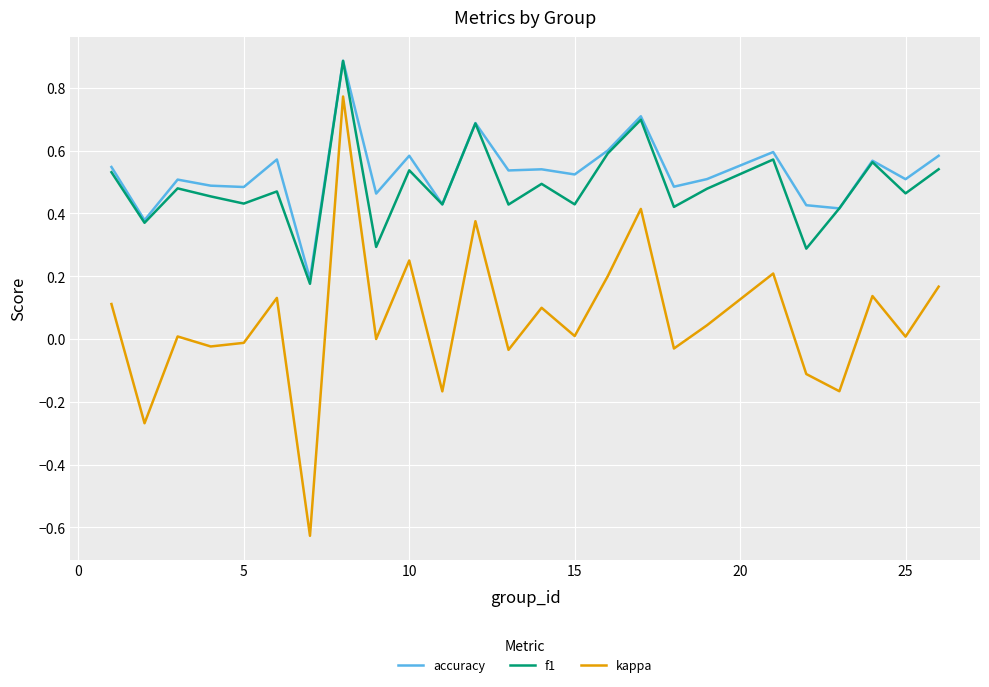

Which series has the widest spread of values?

kappa